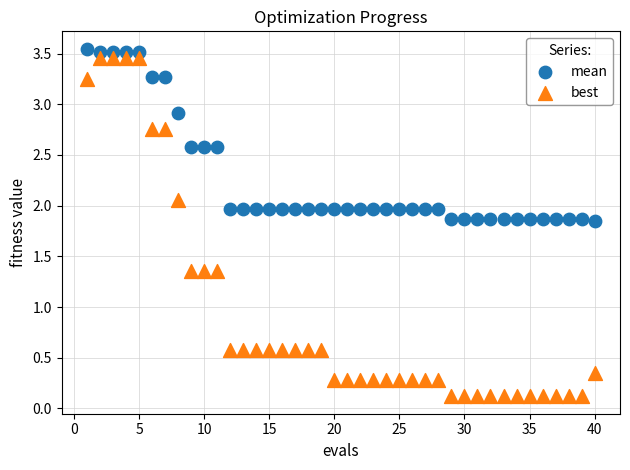

What is the X range (max minus min) for the scatter plot?

39.0